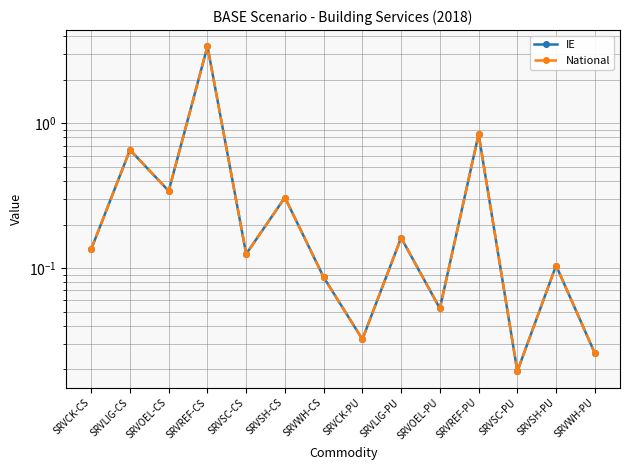

What is the average value of the National series?

0.5